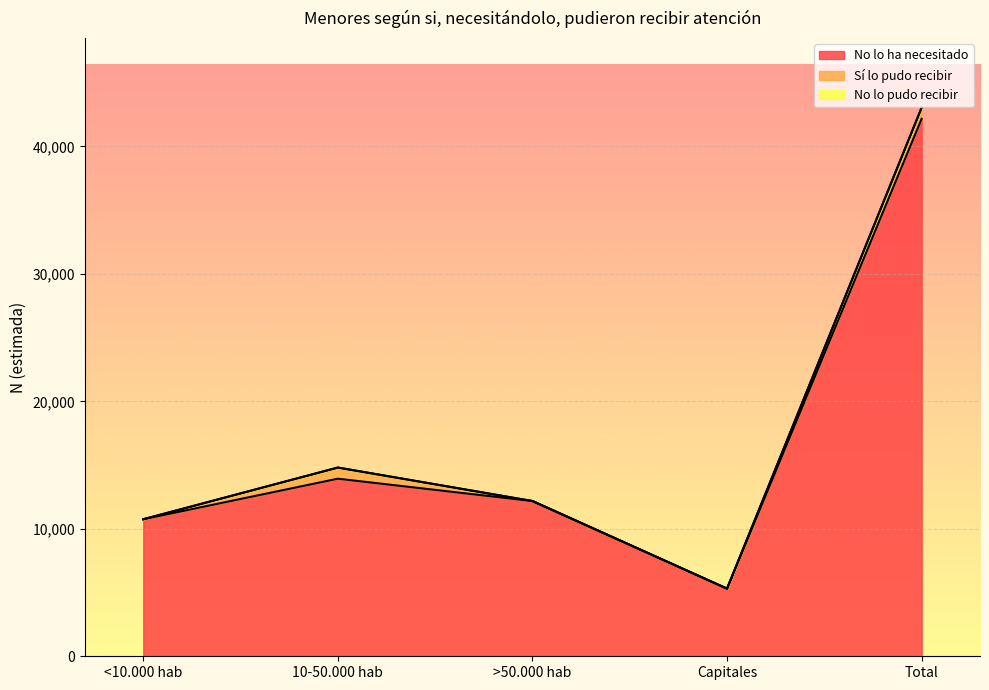

At which label does No lo ha necesitado reach its peak?

Total